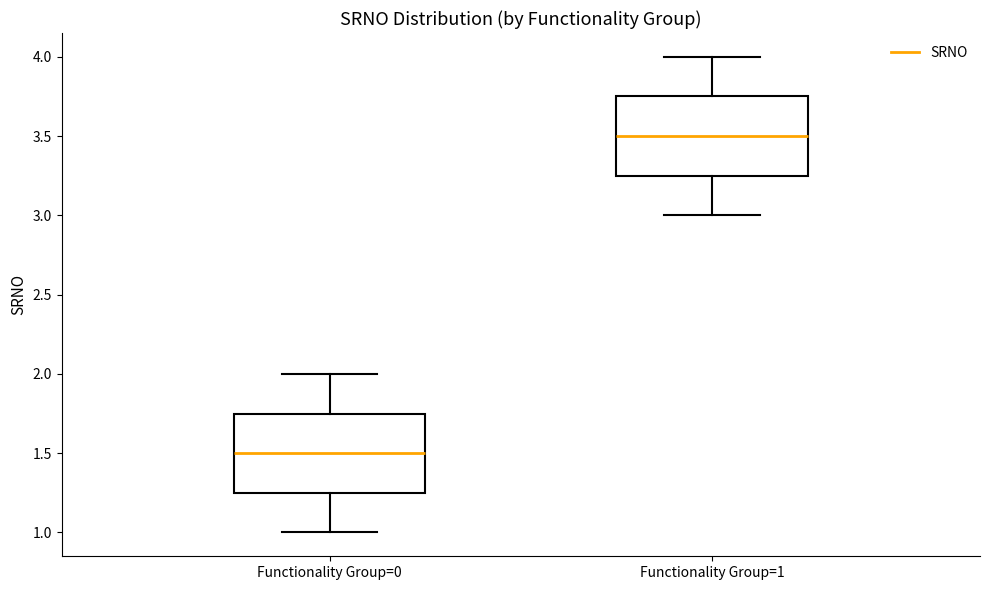

Where does the upper whisker of the box for Functionality Group=1 end on the y-axis? The values are not printed on the chart, so give them approximately, as read against the axis.

4.00